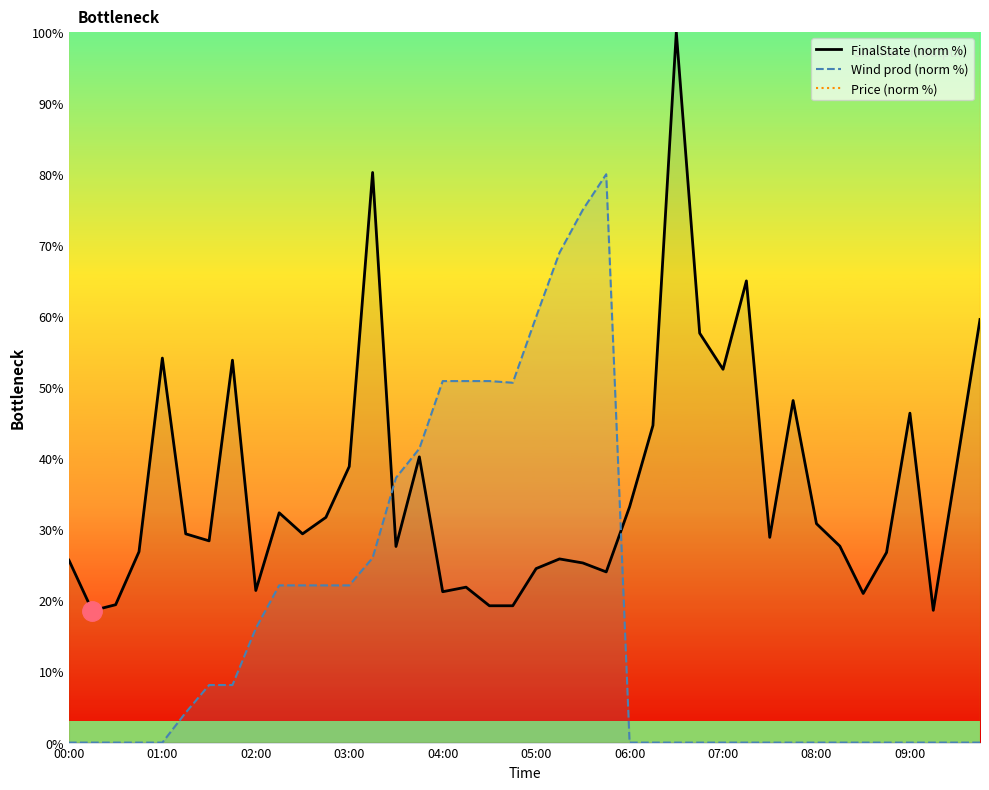

Where is the first local maximum for Wind prod (norm %)?

23